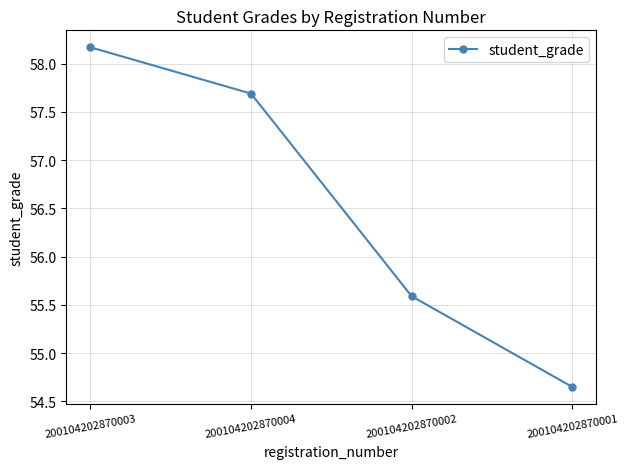

What position from the left is 200104202870002?

3